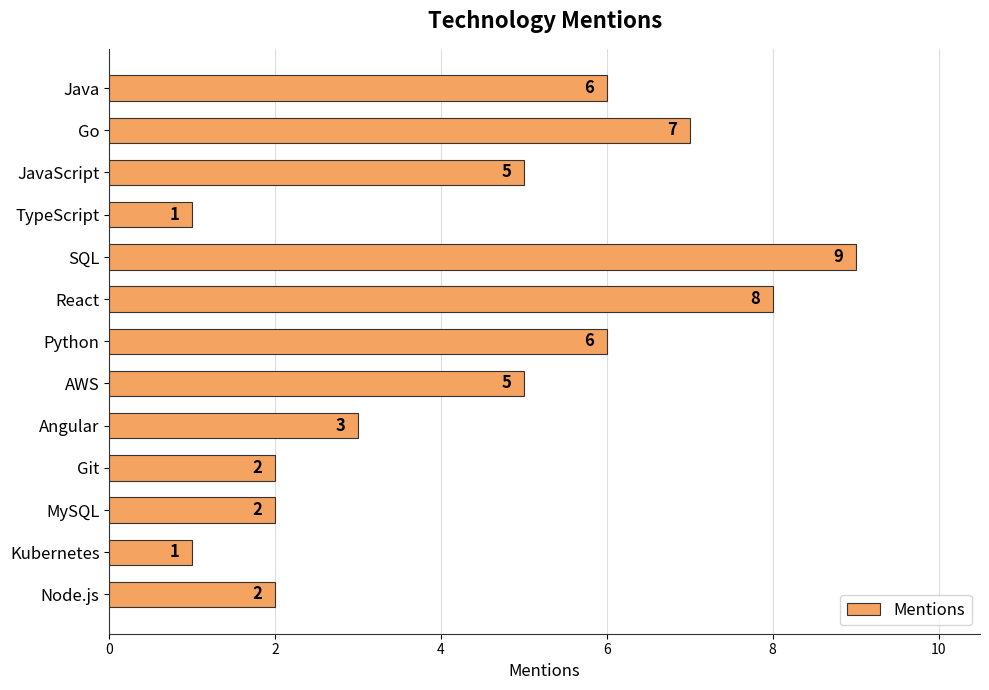

What is the difference between the maximum and second lowest values?

8